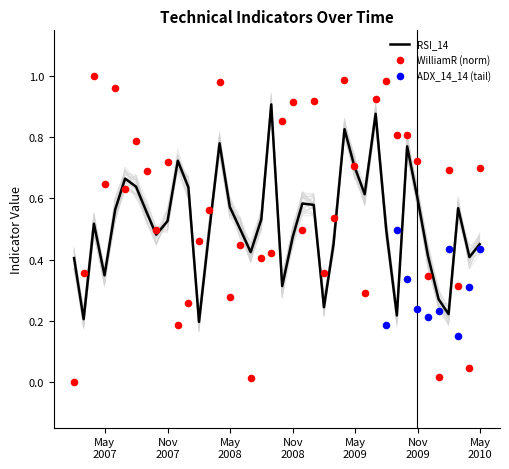

Which series has the widest spread of Y values?

WilliamR